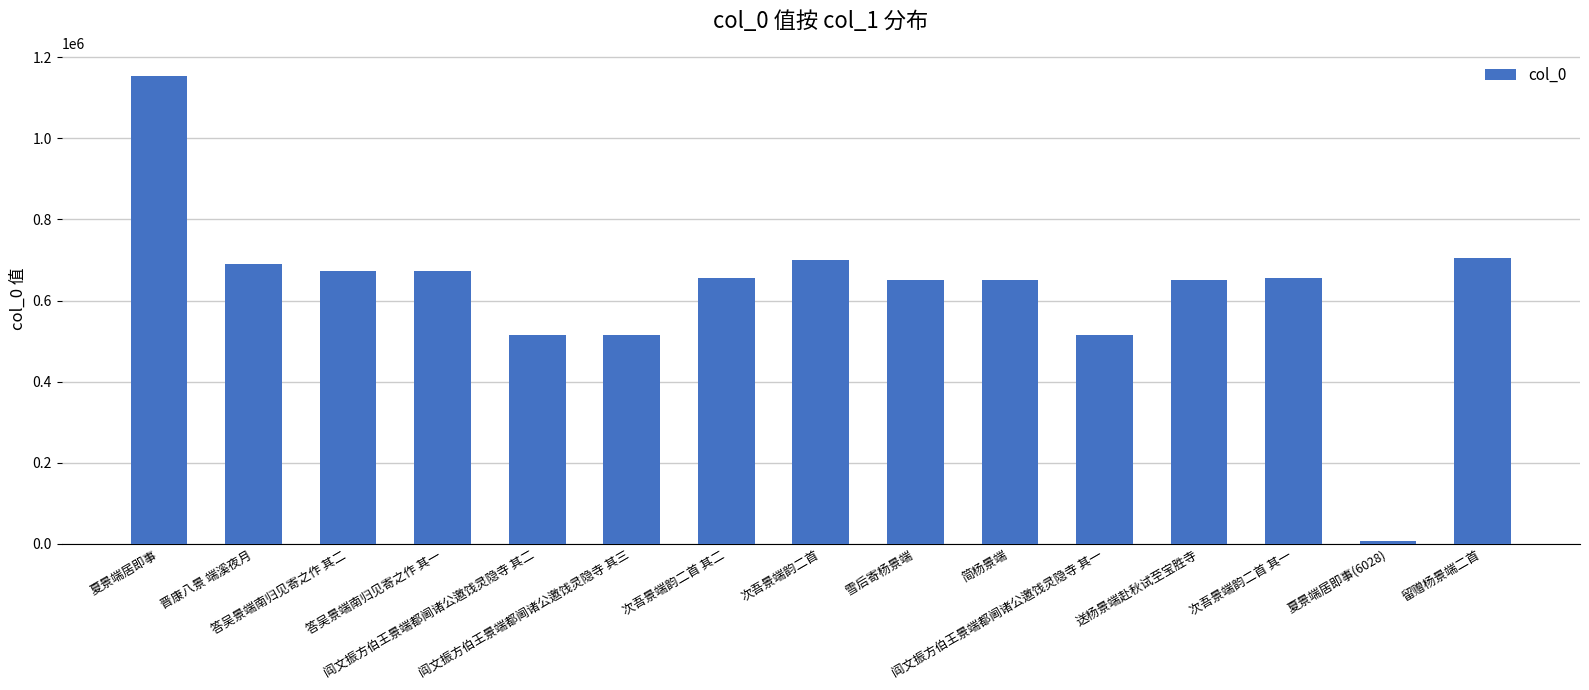

What is the greatest value displayed?

1153051